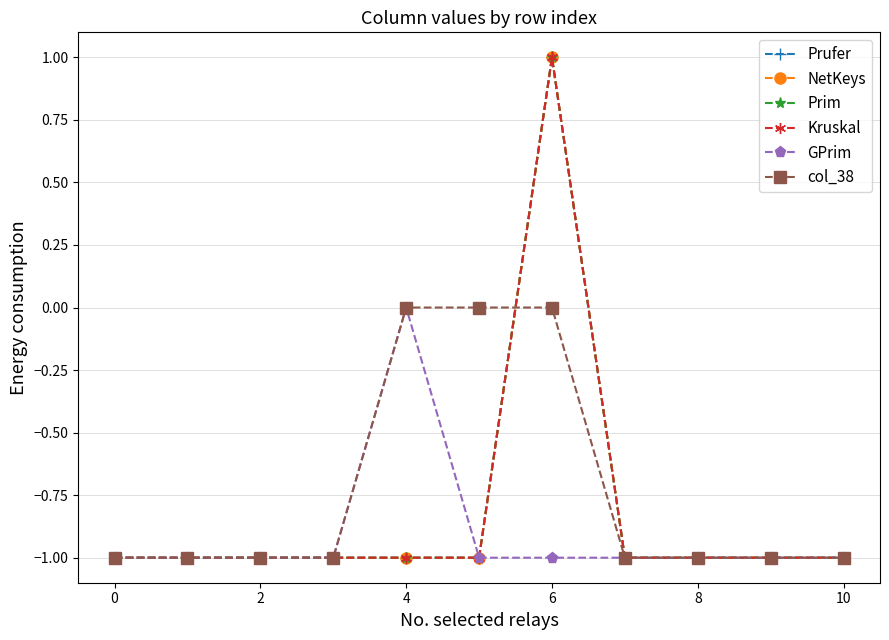

At how many categories does at least one series exceed 0?

1